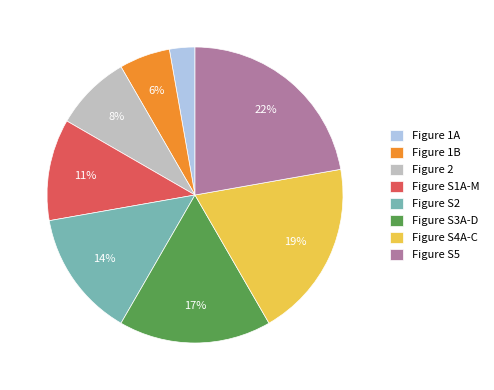

Which slice is the largest?

Figure S5